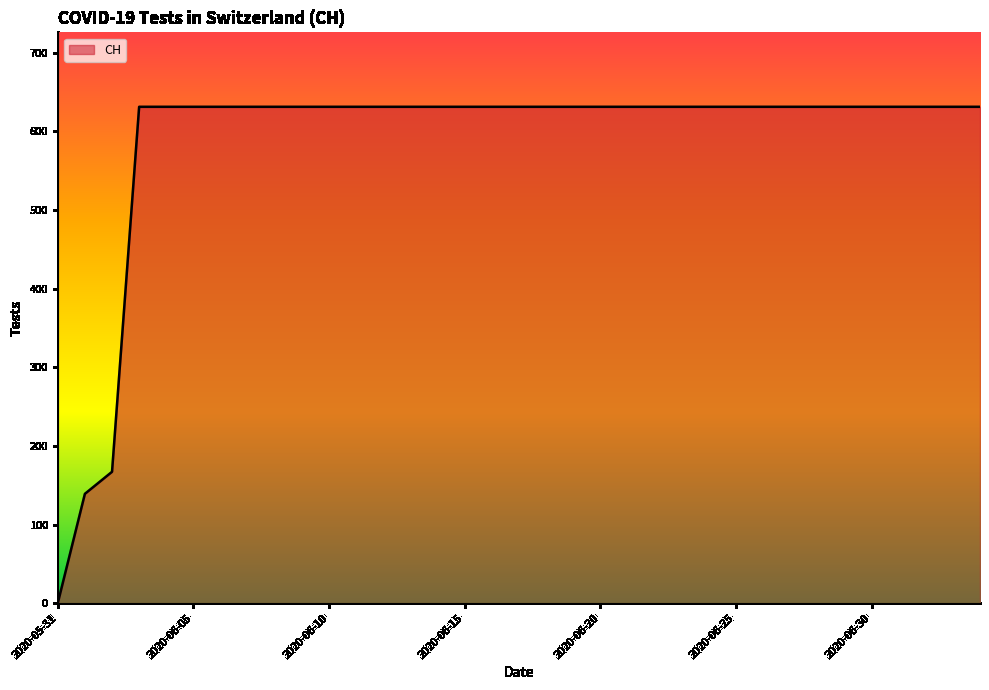

What is the difference between the maximum and minimum values?

631